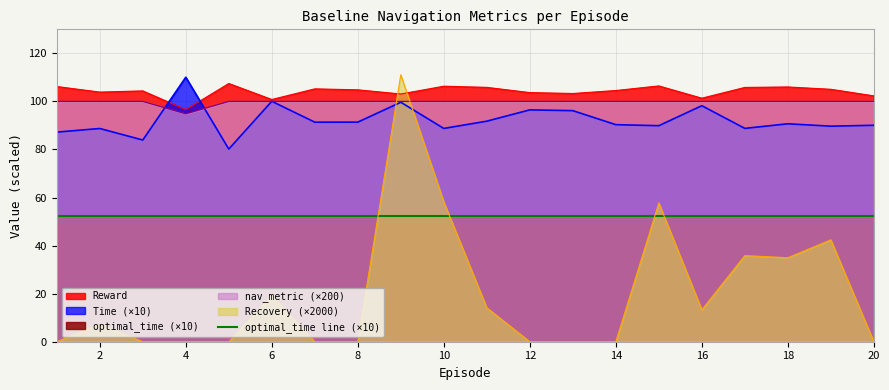

Reading left to right, transcribe all the data shown in this chart.

Recovery: 0.0	7.3	0.0	0.0	0.0	19.1	0.0	0.0	111.1	58.2	14.1	0.0	0.0	0.0	57.8	13.3	35.8	35.0	42.4	0.0
Time: 87.2	88.7	83.9	110.1	80.2	100.1	91.4	91.4	99.7	88.8	91.8	96.5	96.2	90.3	89.9	98.2	88.8	90.7	89.7	90.1
Reward: 106.2	103.9	104.4	96.6	107.5	100.8	105.2	104.8	103.1	106.3	105.9	103.7	103.3	104.5	106.4	101.3	105.8	106.0	105.1	102.3
nav_metric: 100.0	100.0	100.0	94.8	100.0	100.0	100.0	100.0	100.0	100.0	100.0	100.0	100.0	100.0	100.0	100.0	100.0	100.0	100.0	100.0